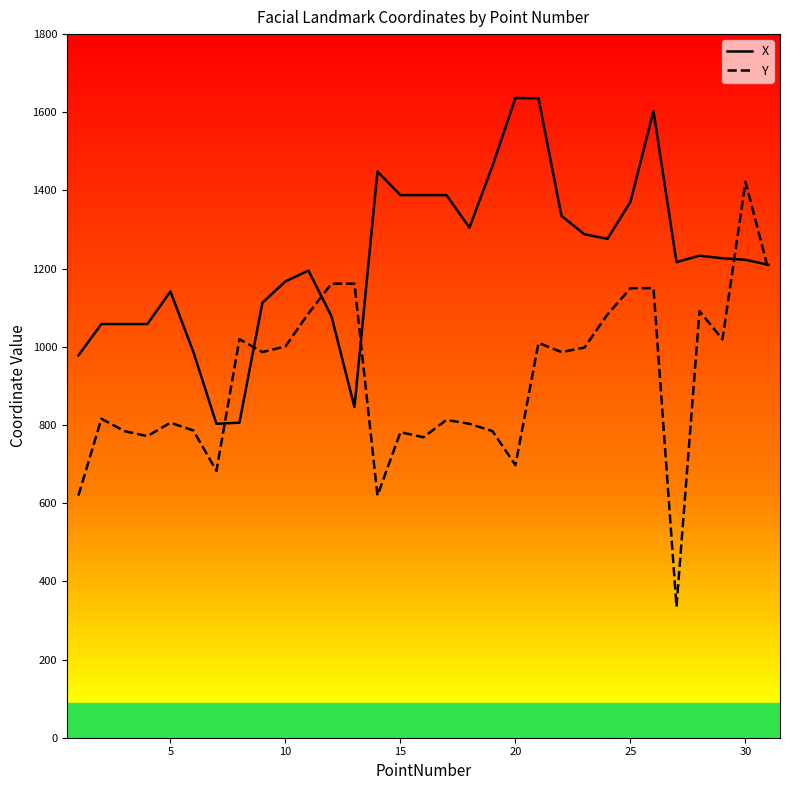

What are all the series names shown in the legend?

X, Y